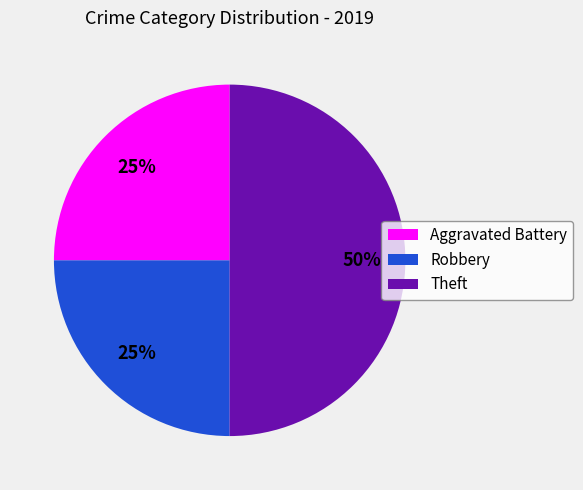

Does Robbery represent more than half of the total?

No